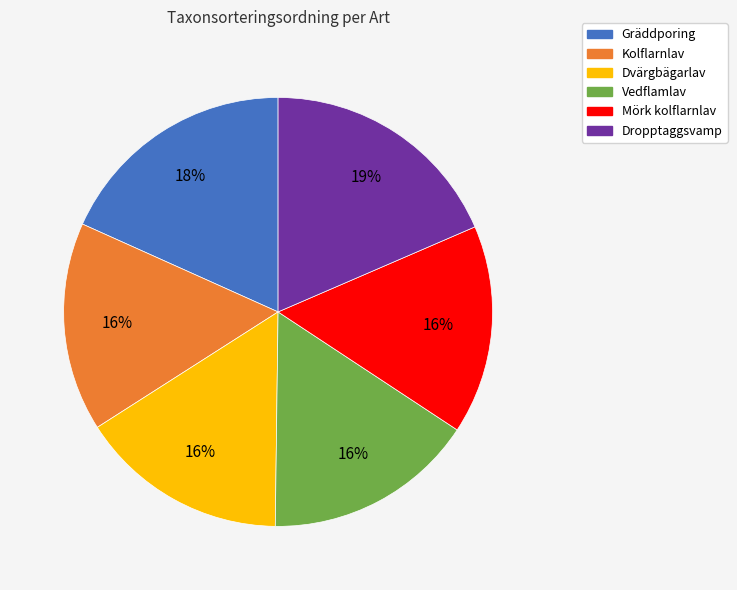

What is the ratio of the value at Vedflamlav to the value at Dvärgbägarlav?

1.0